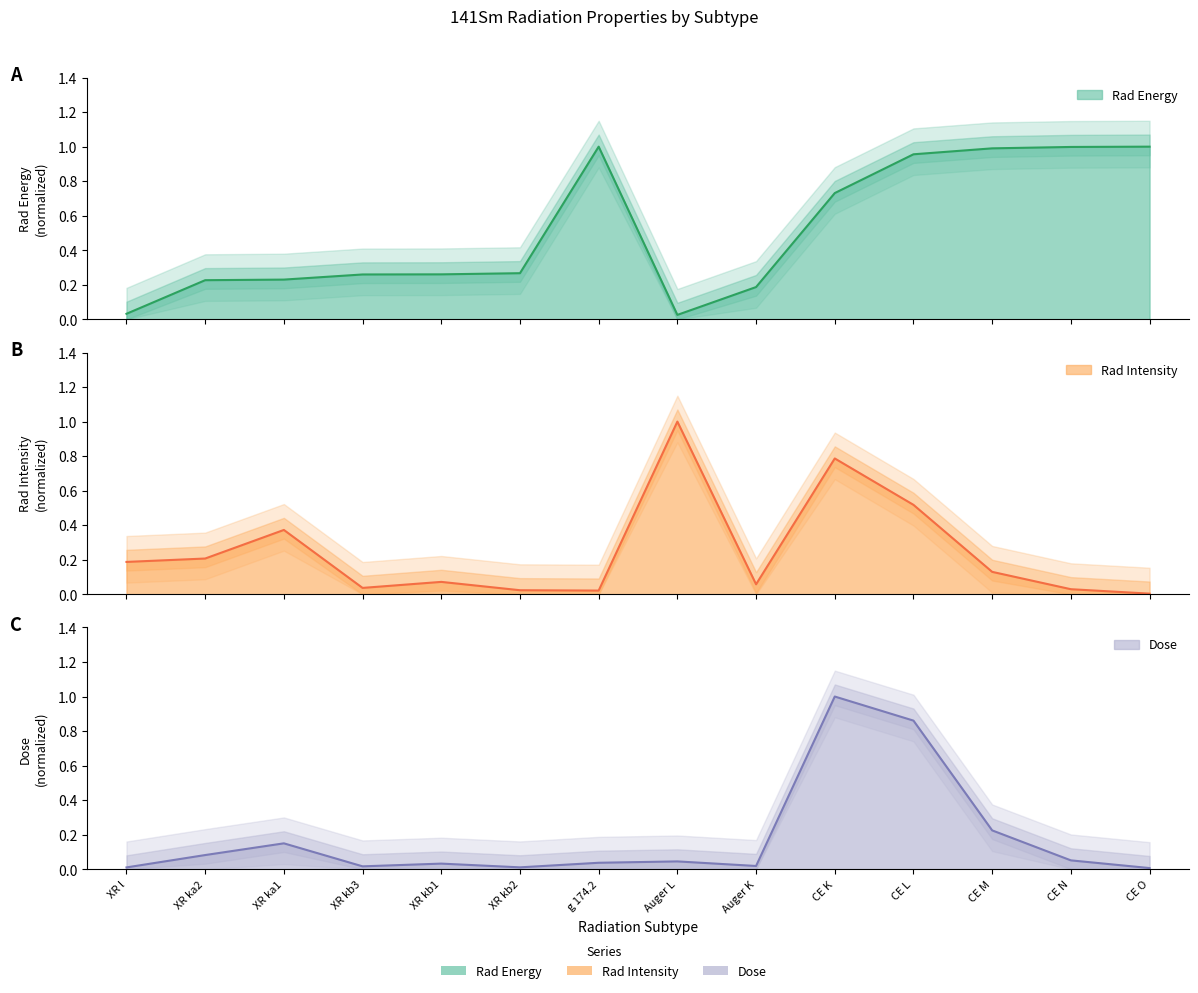

At XR kb3, list the series in order from smallest to largest.

Dose, Rad Intensity, Rad Energy